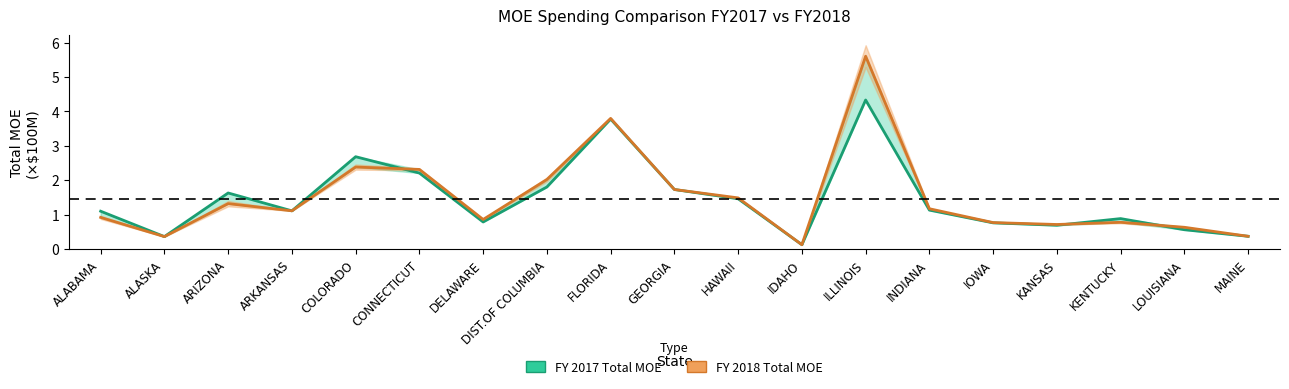

What is the value of the FY 2018 Total MOE point at the 15th from the left?

0.8